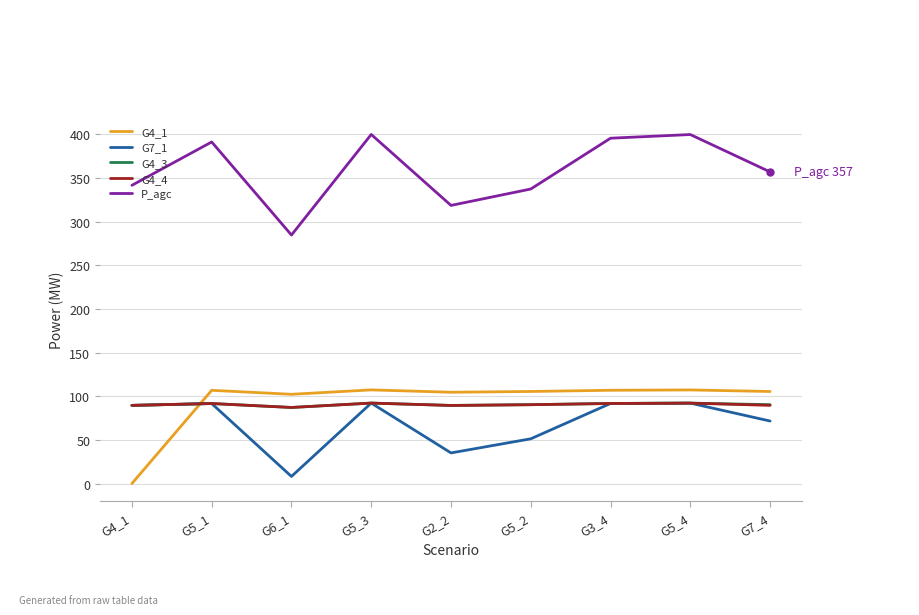

Is it true that G7_1 equals 153.7 at G5_1?

False